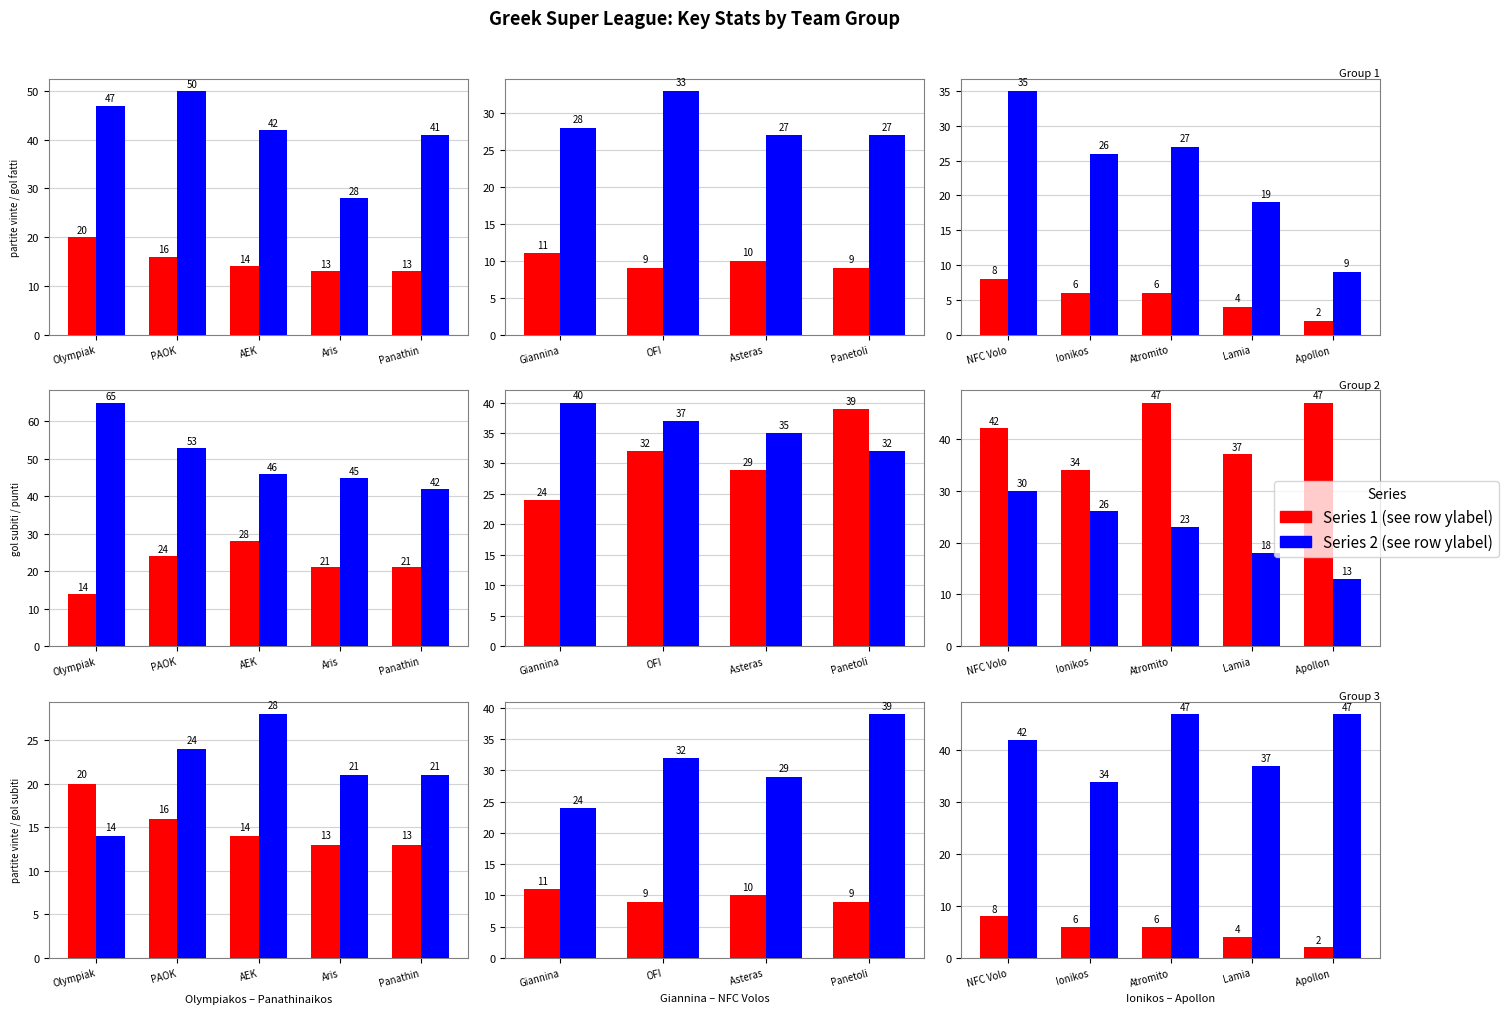

Is it true that gol subiti equals 58 at Lamia?

False